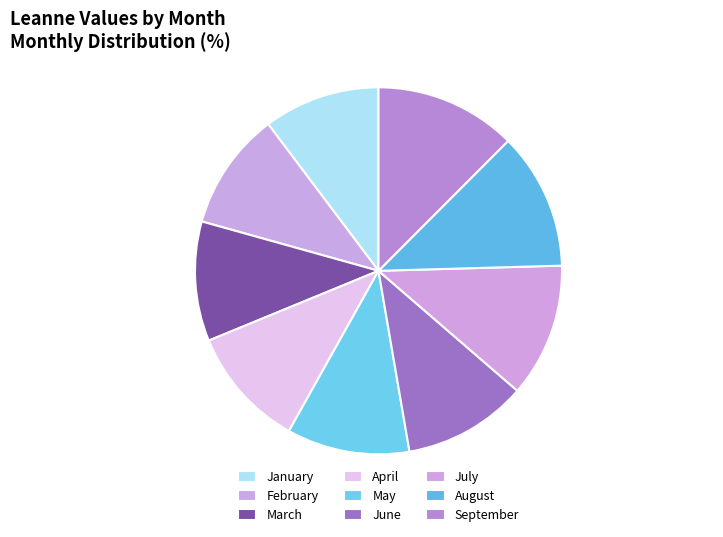

Which slice is the largest?

September